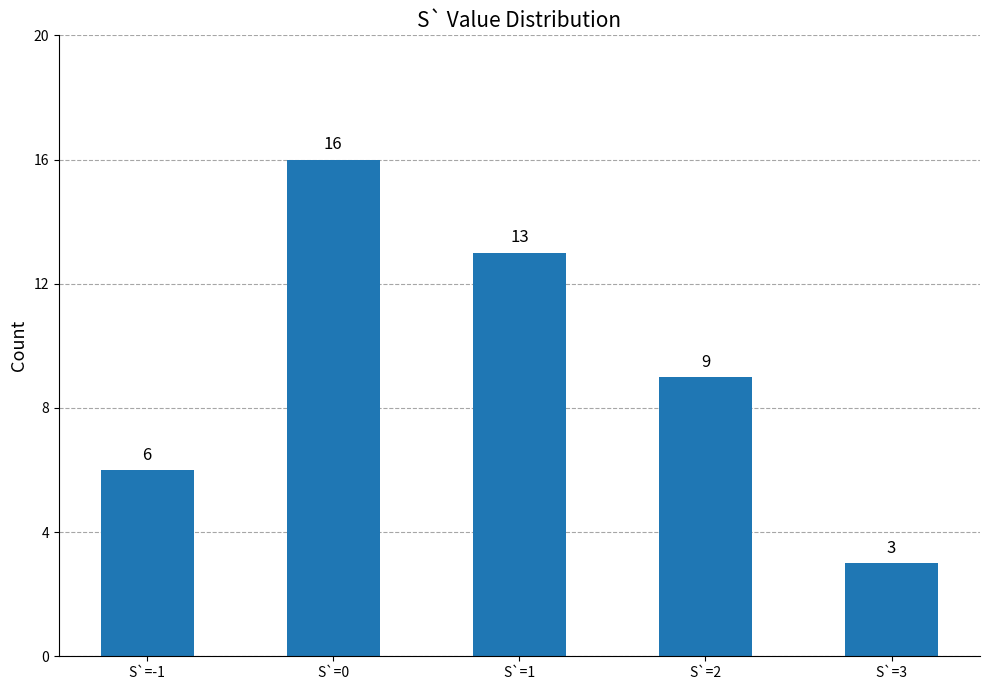

Is it true that the value at S`=-1 is 8?

False